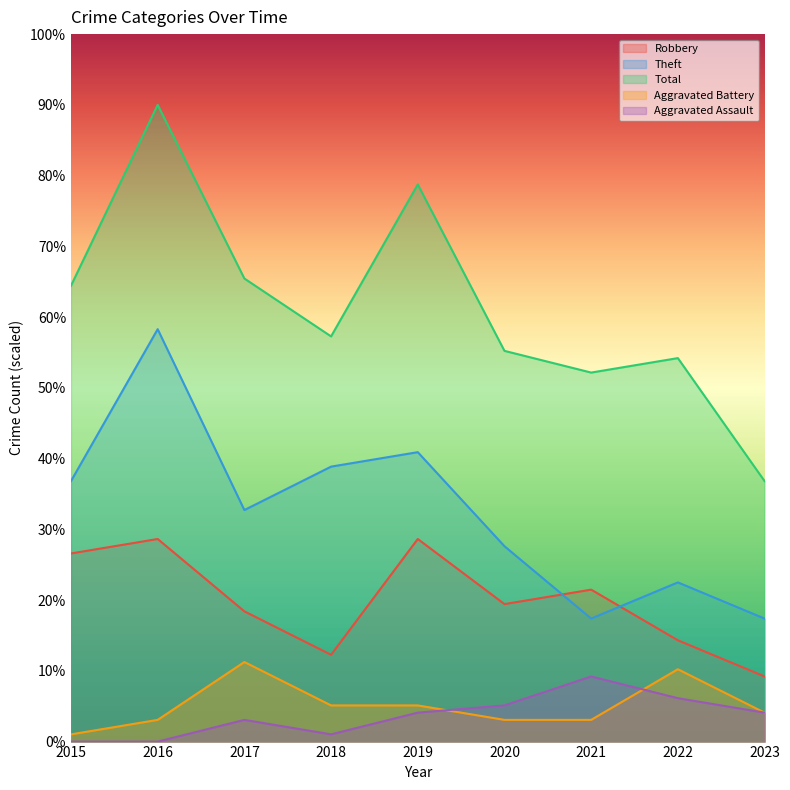

Which category has the lowest value in the Aggravated Assault series?

2015